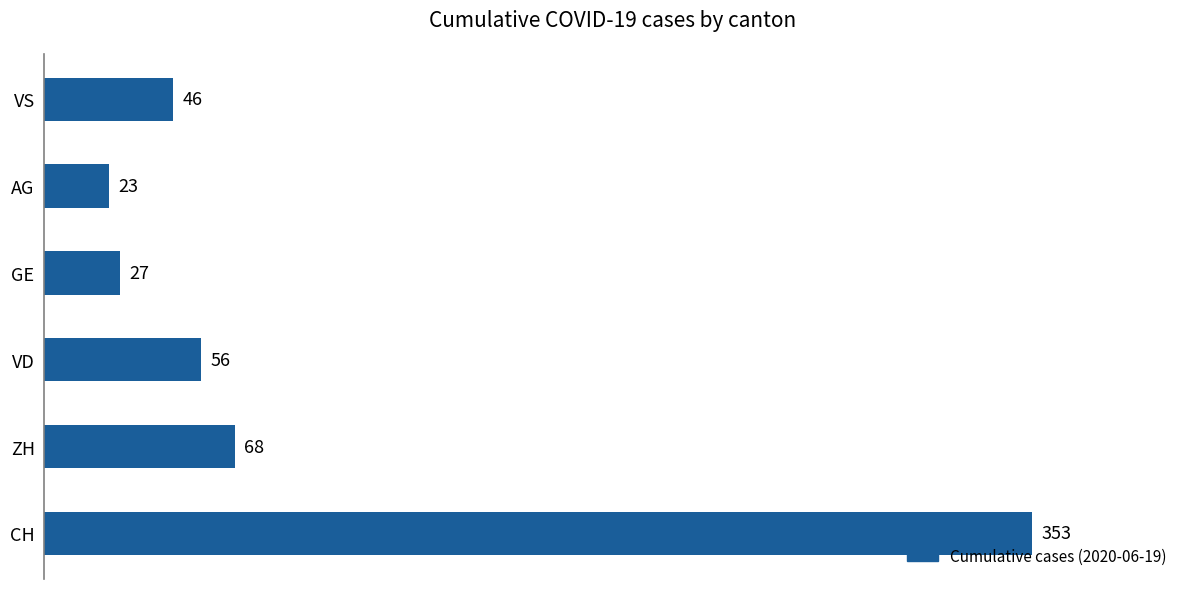

True or false: the data shows 35 at VD.

False